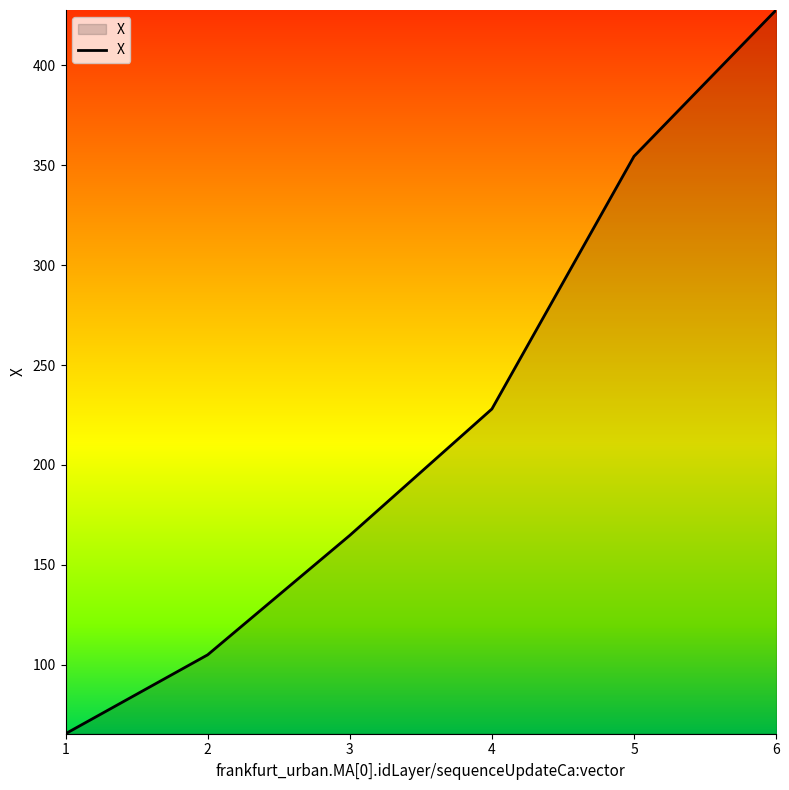

What is the change in value from 3 to 4?

+63.3